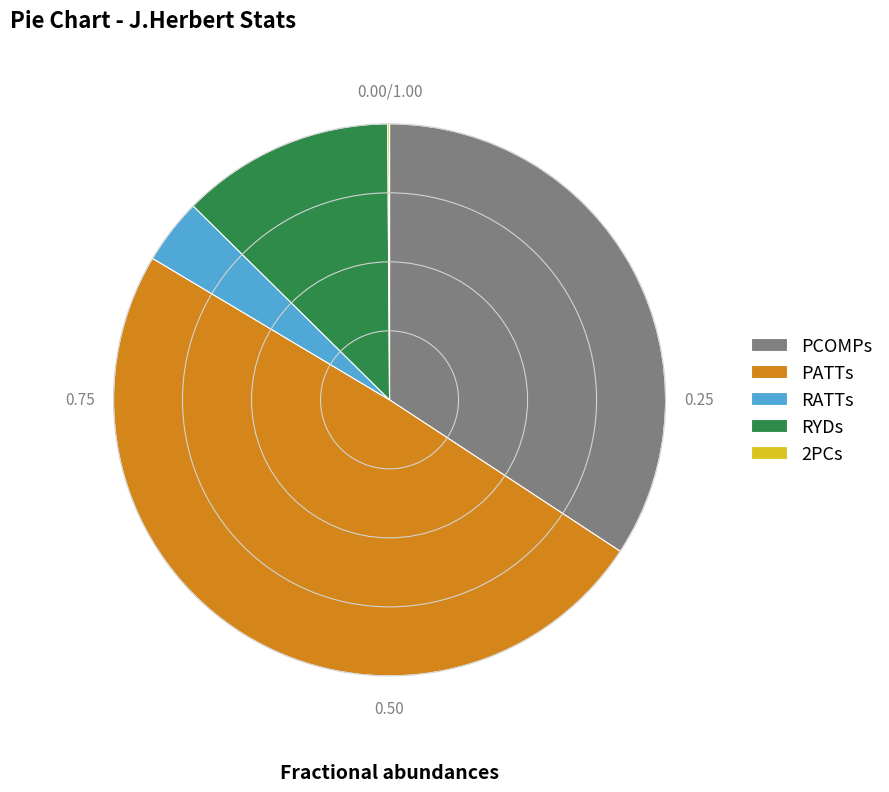

Does any single category account for the majority?

No